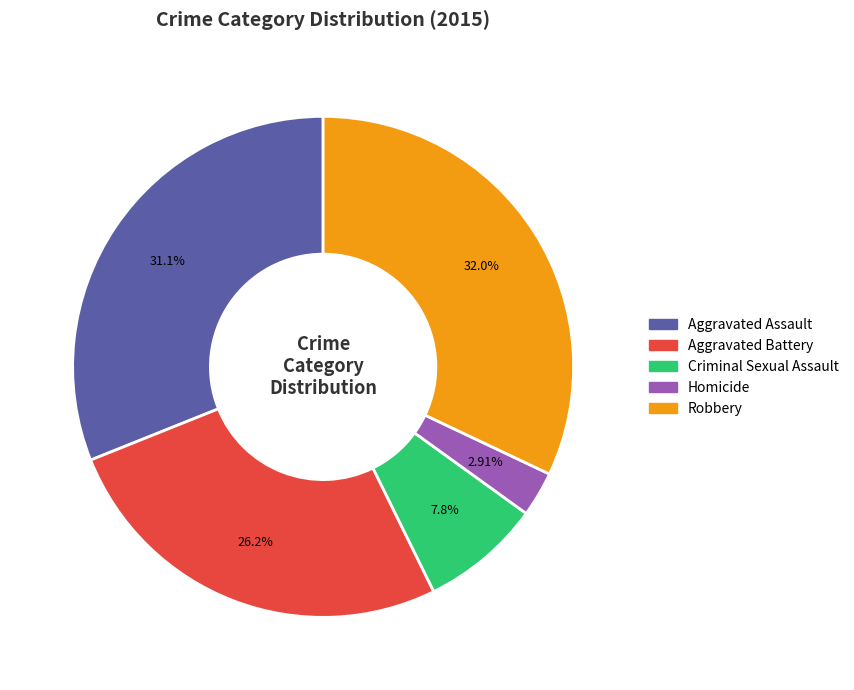

Which category has the smallest portion of the pie?

Homicide